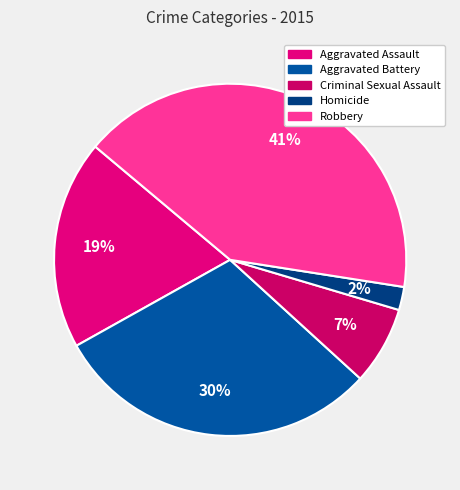

Is it true that Criminal Sexual Assault is 18% of the pie?

False